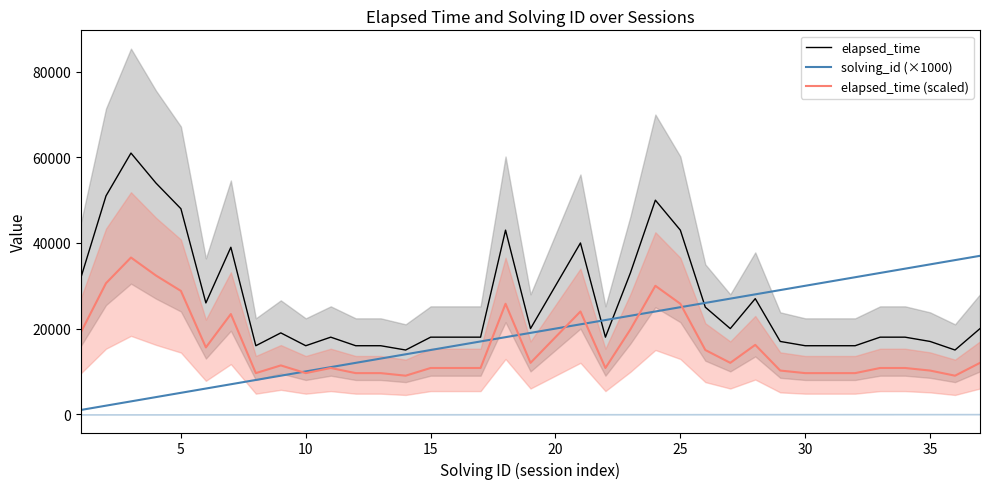

True or false: elapsed_time (scaled) and elapsed_time cross at least once.

False